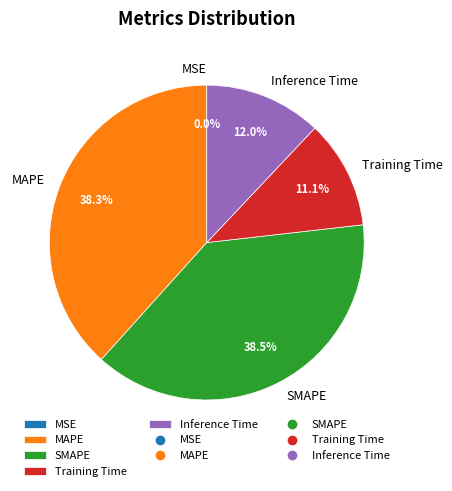

True or false: SMAPE accounts for 49% of the total.

False